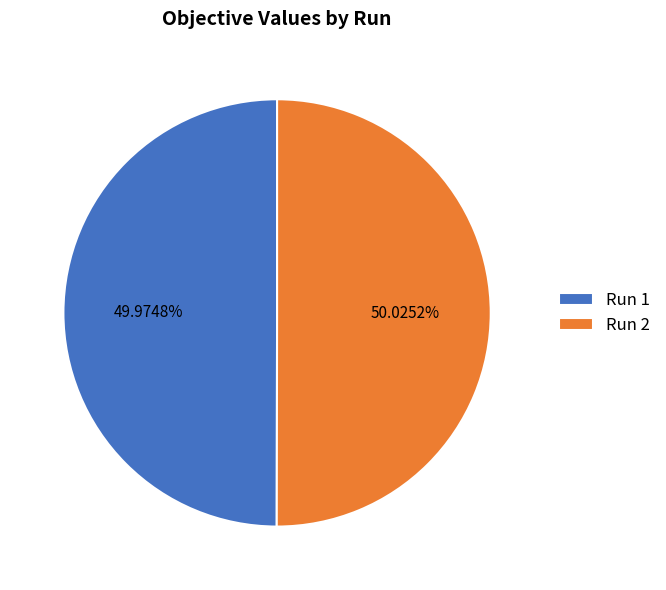

To the nearest percent, what is the combined percentage of Run 1 and Run 2?

100%